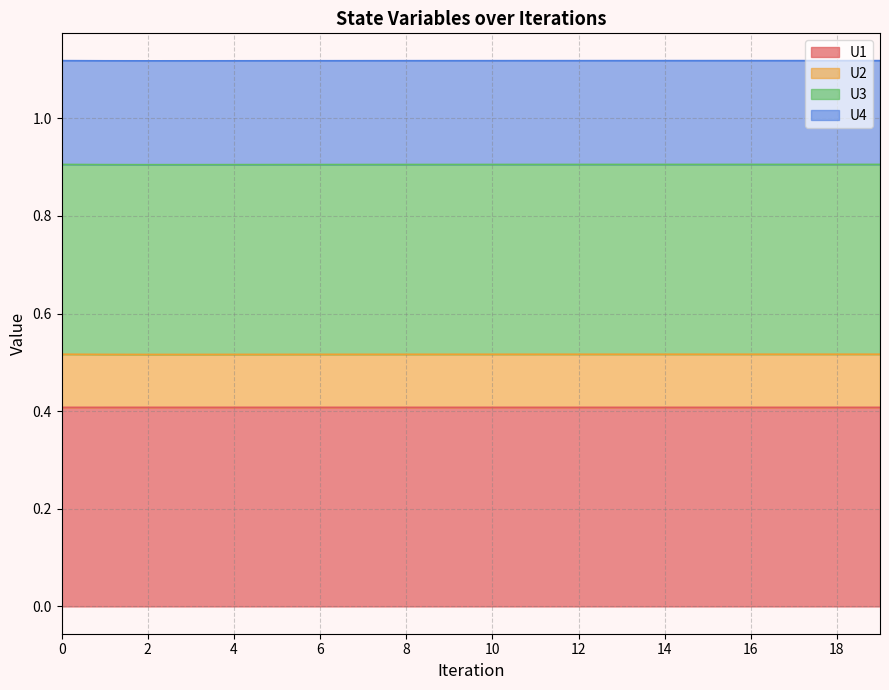

True or false: U4 and U3 intersect in this chart.

False